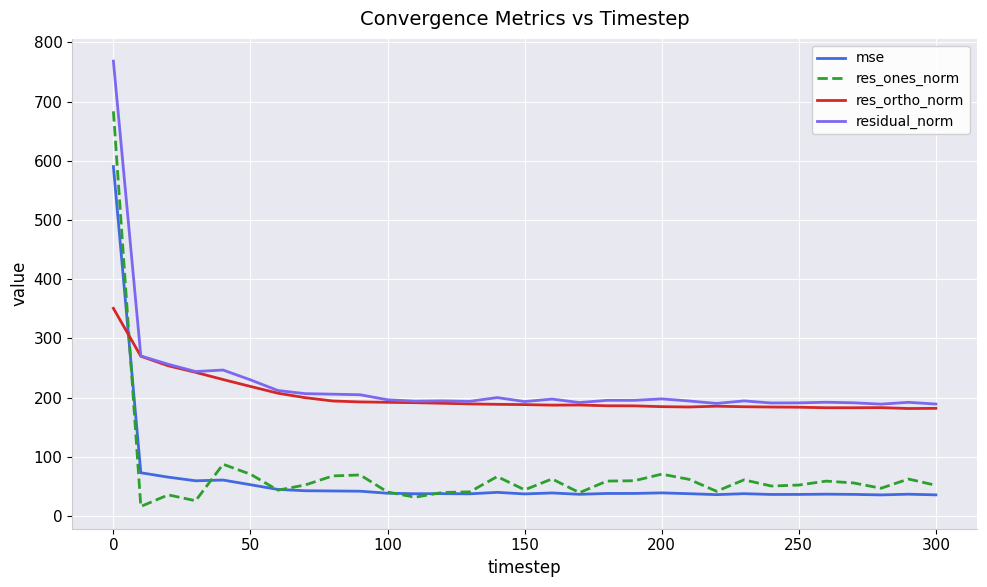

What are all the series names shown in the legend?

mse, res_ones_norm, res_ortho_norm, residual_norm